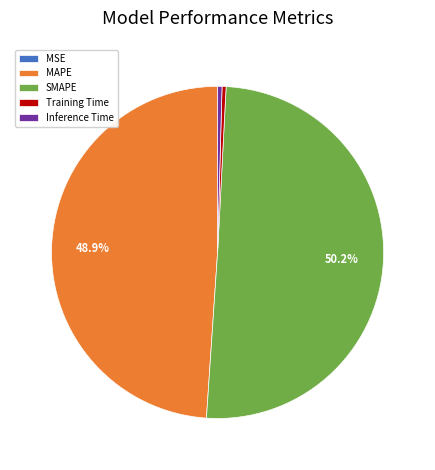

To the nearest percent, what is the combined percentage of Inference Time and Training Time?

1%